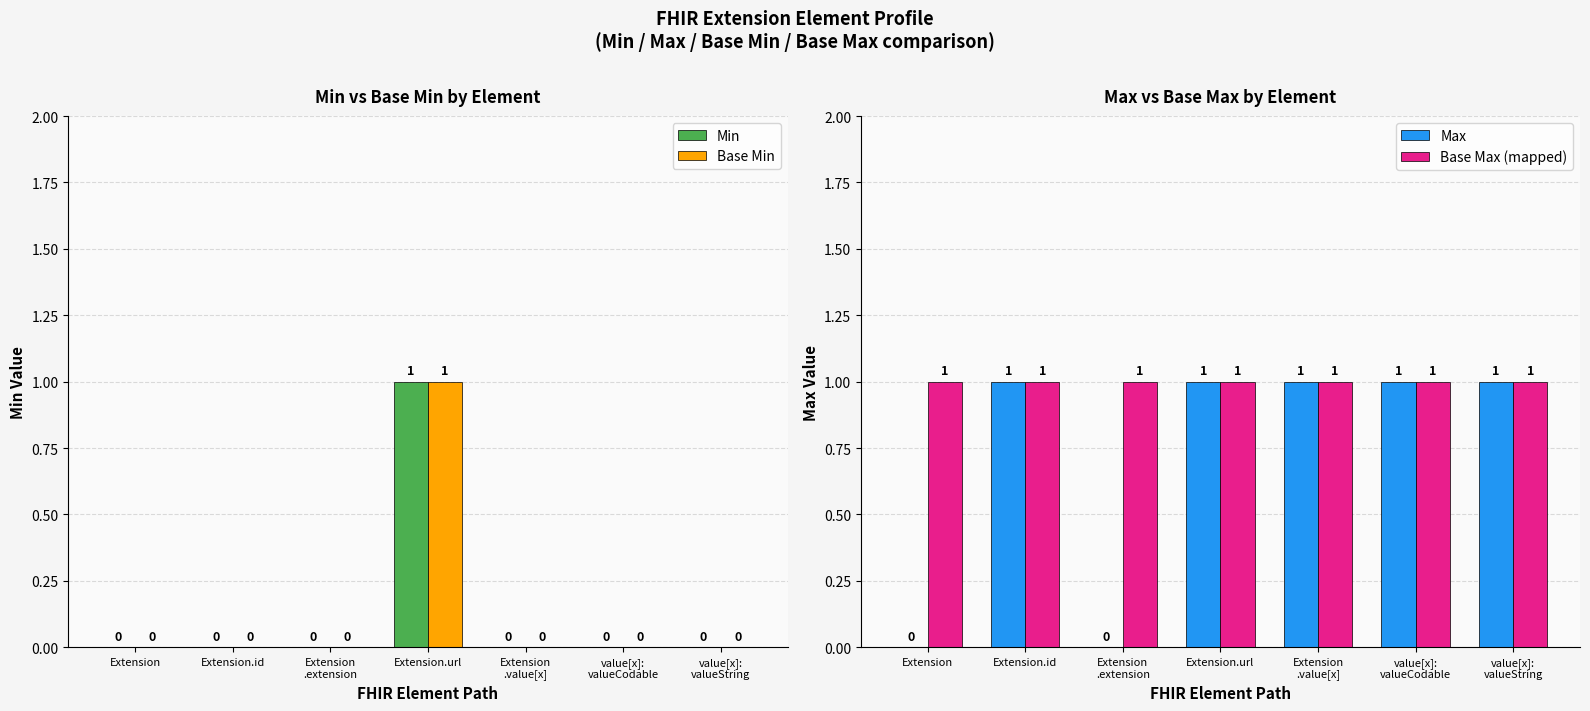

Rank the series at Extension.url from lowest to highest value.

Min, Base Min, Max, Base Max (mapped)